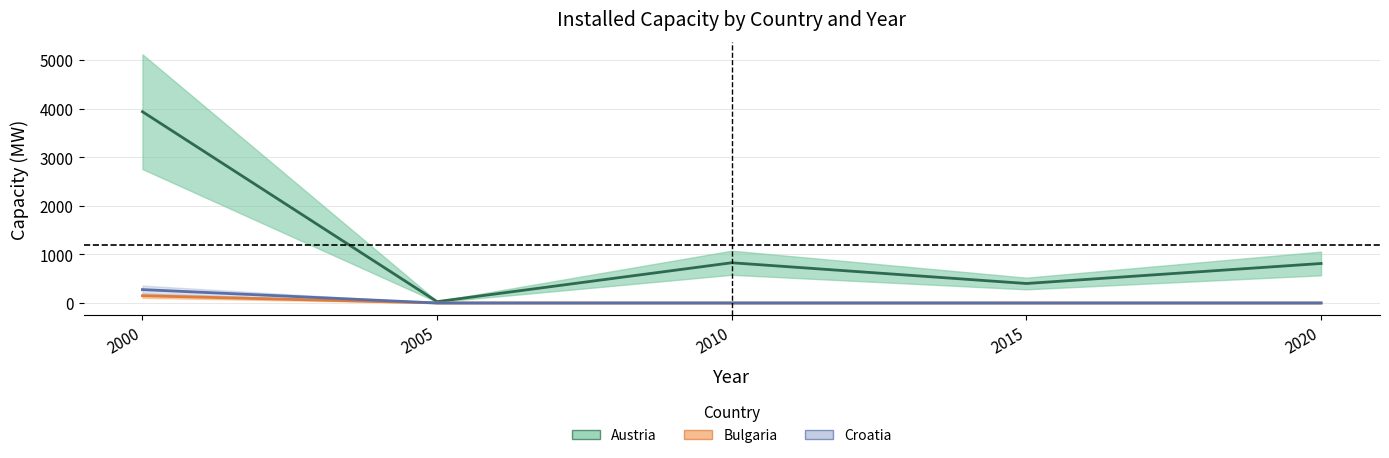

True or false: Austria and Croatia cross at least once.

False